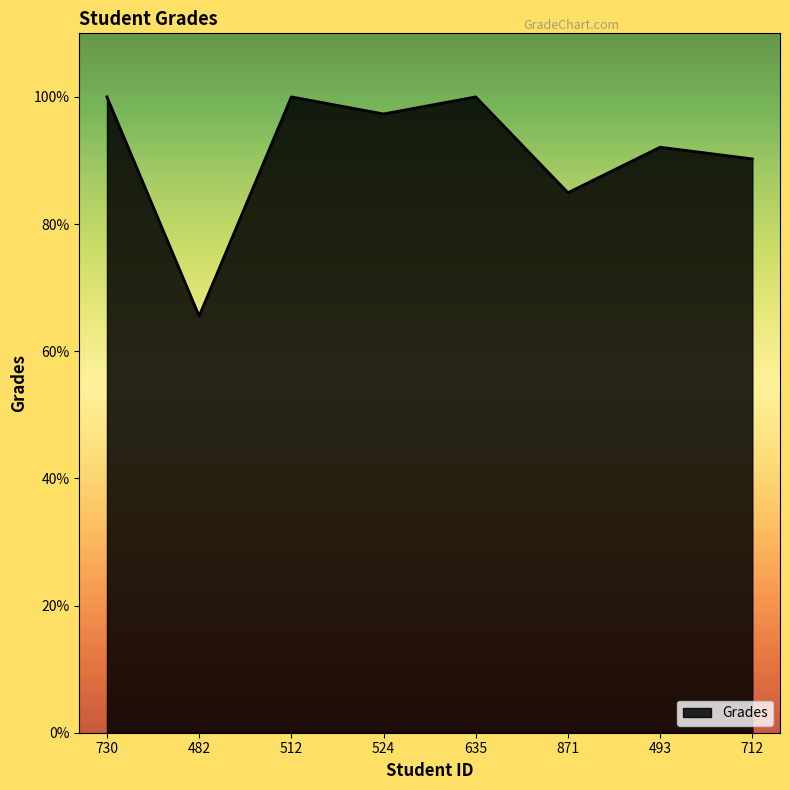

True or false: there are more than 1 points higher than both neighbors.

True